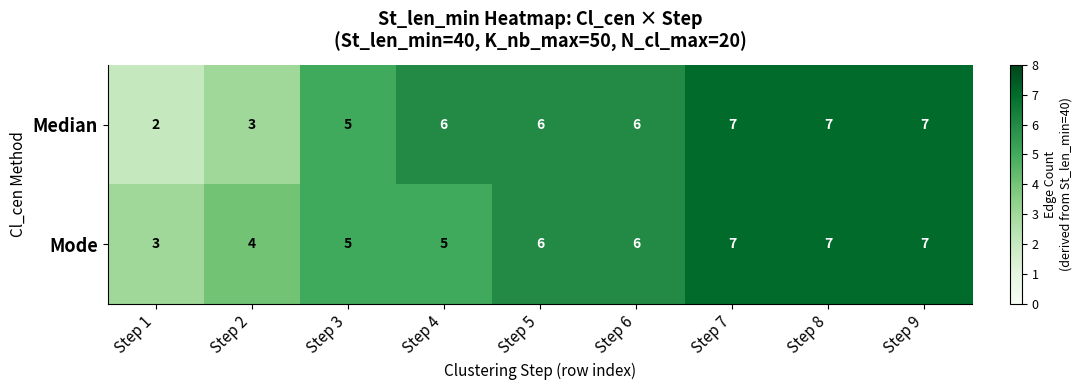

How many values in the Mode series are below 6?

4